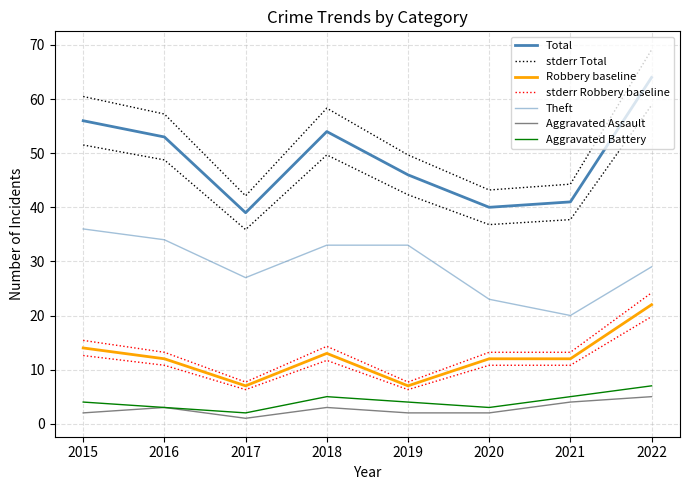

How many interior local peaks does the Robbery series have?

1